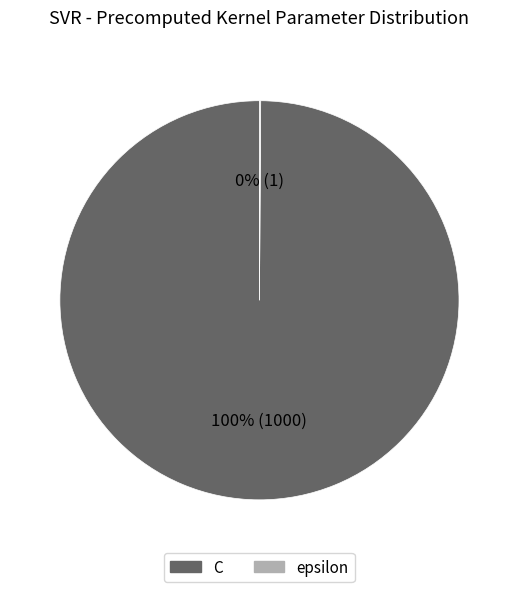

What is the largest slice in the pie chart?

C